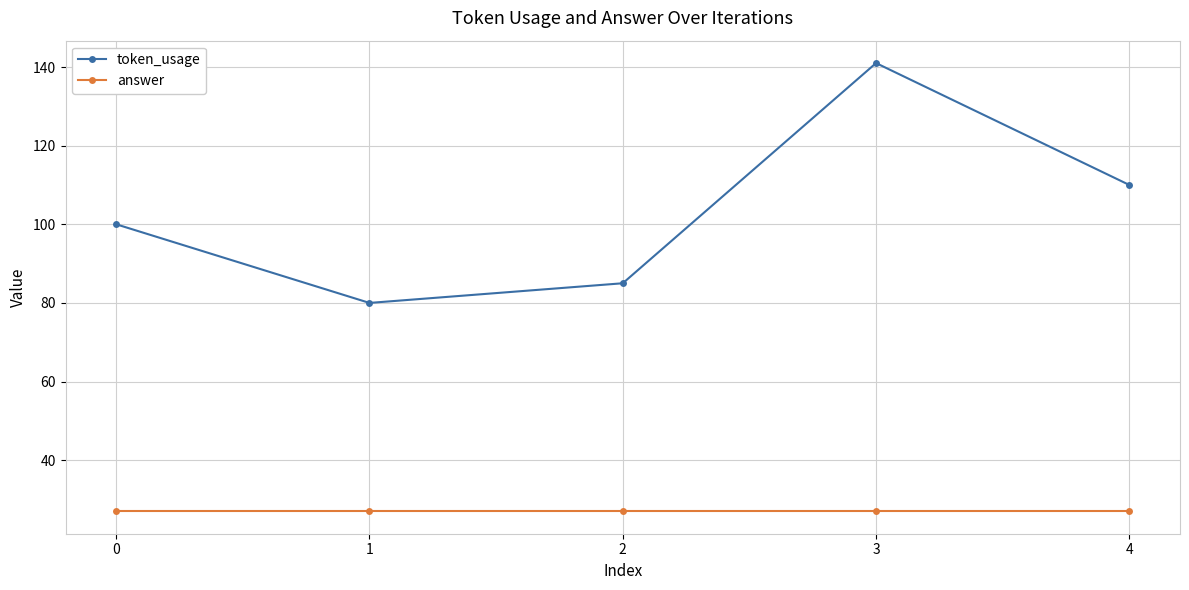

What is the difference between the maximum and minimum values in the token_usage series?

61